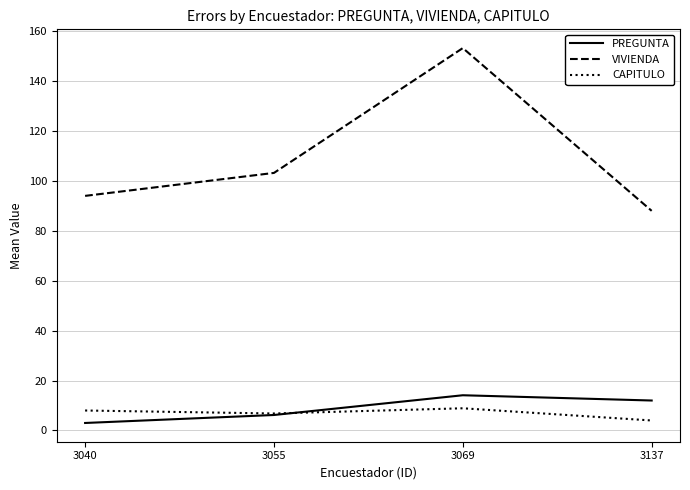

The VIVIENDA series shows 129.6 at 3137. True or false?

False